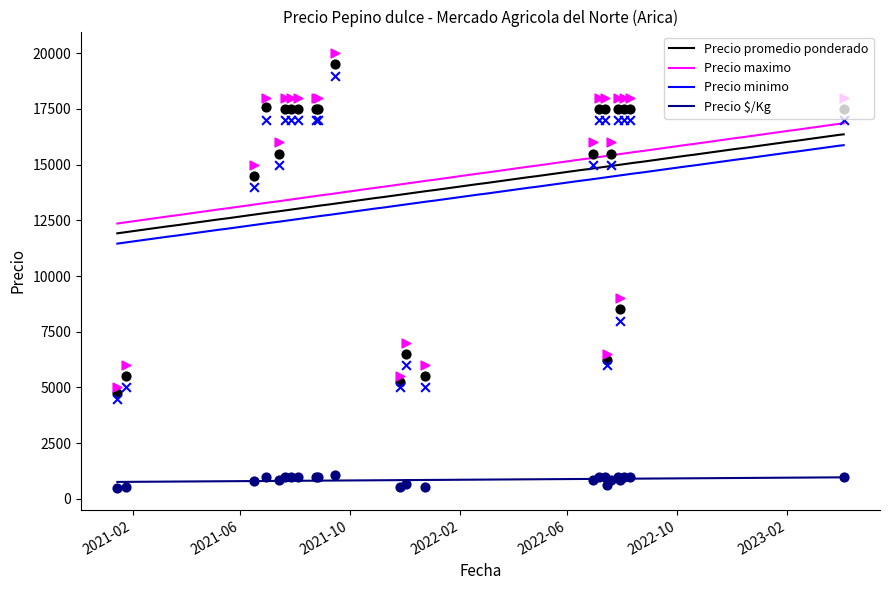

Which series has the widest spread of Y values?

Precio maximo